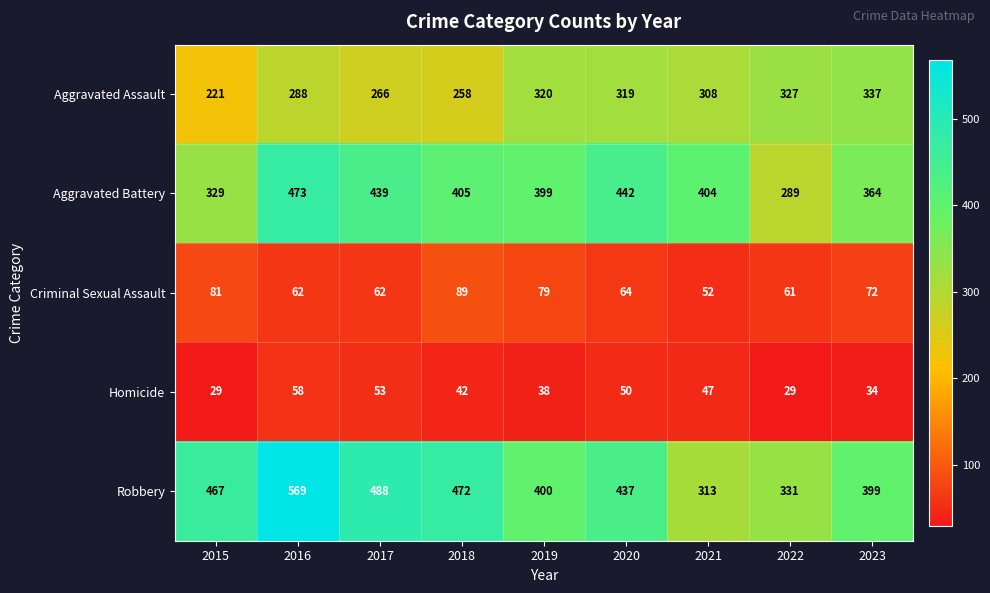

Rank the series at 2015 from highest to lowest value.

Robbery, Aggravated Battery, Aggravated Assault, Criminal Sexual Assault, Homicide